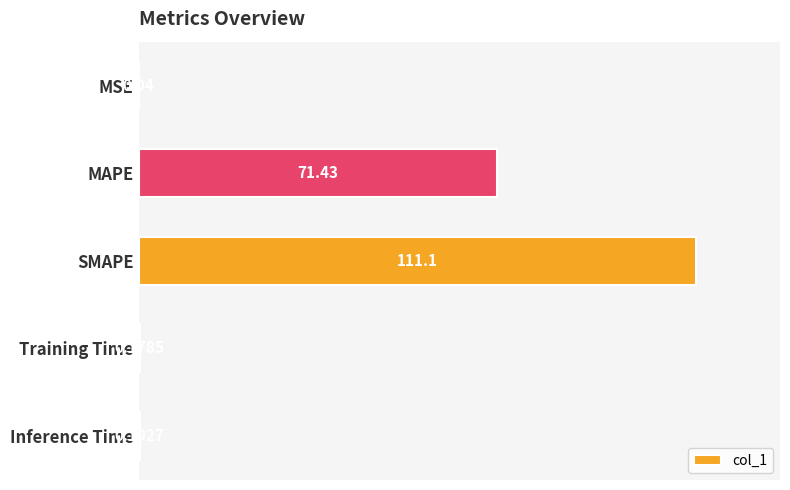

At which label is the value closest to 55?

MAPE